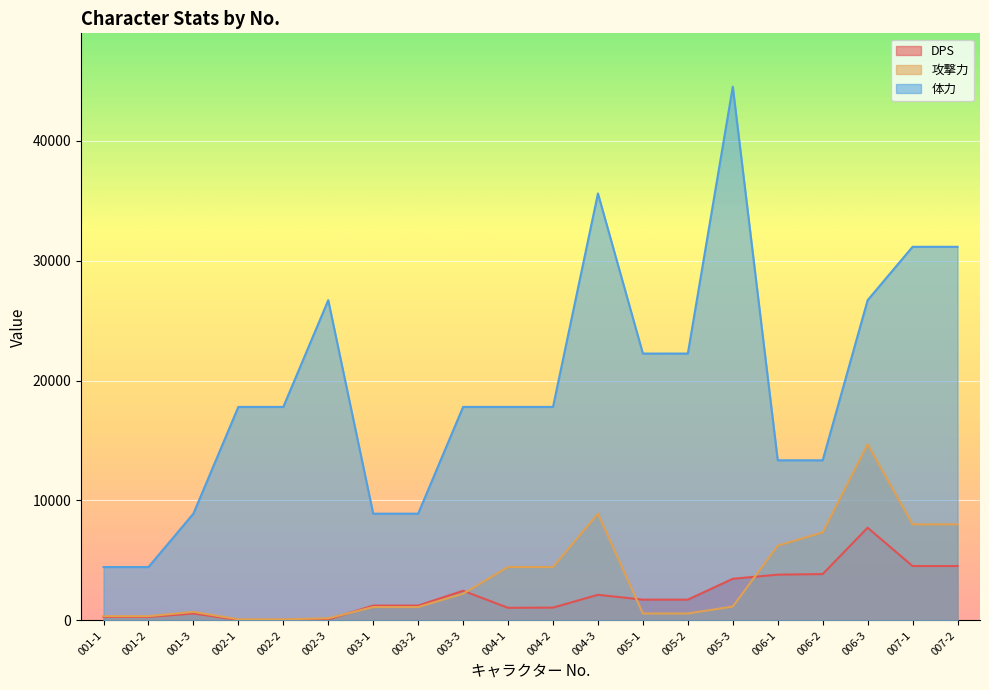

What is the difference between the 攻撃力 values at 004-1 and 002-3?

4273